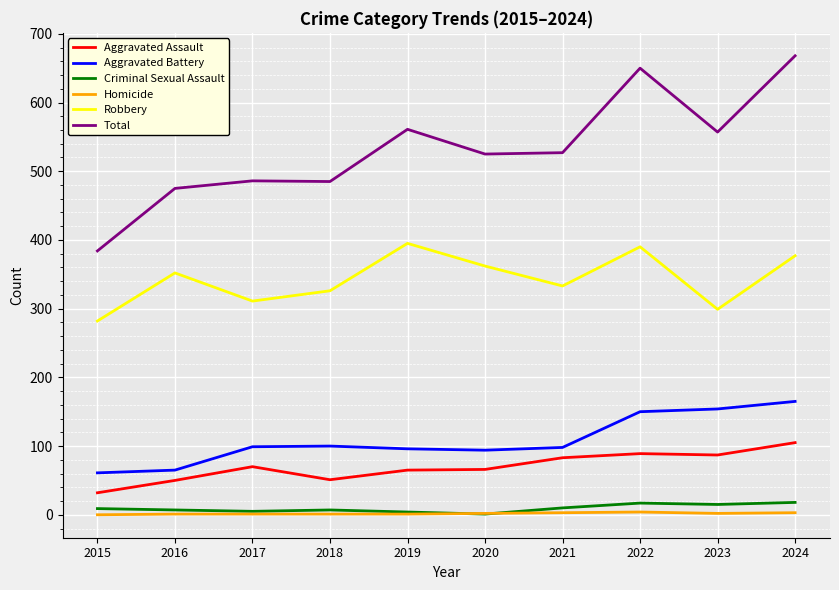

True or false: Criminal Sexual Assault and Aggravated Assault cross at least once.

False